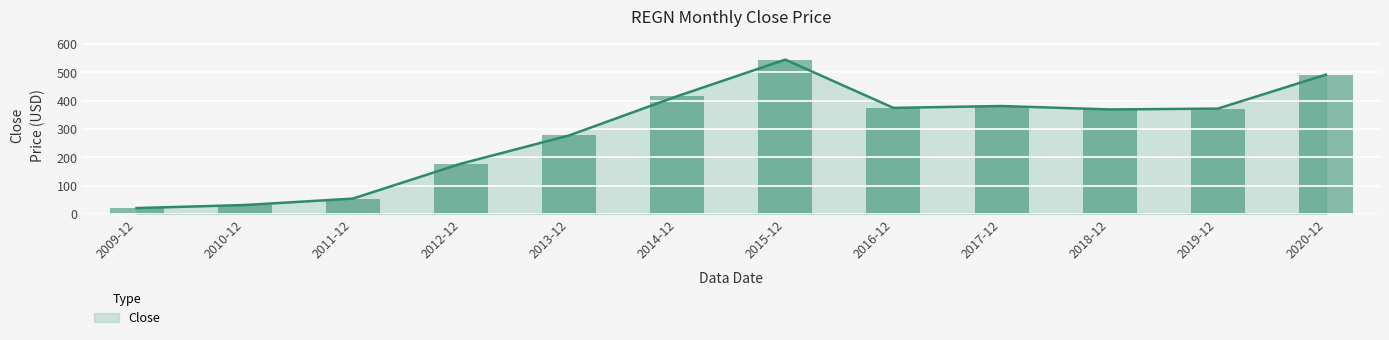

Reading right to left, list all the values displayed in this chart.

2020-12=491.9	2019-12=372.1	2018-12=369.0	2017-12=381.1	2016-12=374.6	2015-12=544.9	2014-12=415.7	2013-12=277.2	2012-12=177.6	2011-12=54.4	2010-12=31.7	2009-12=21.0